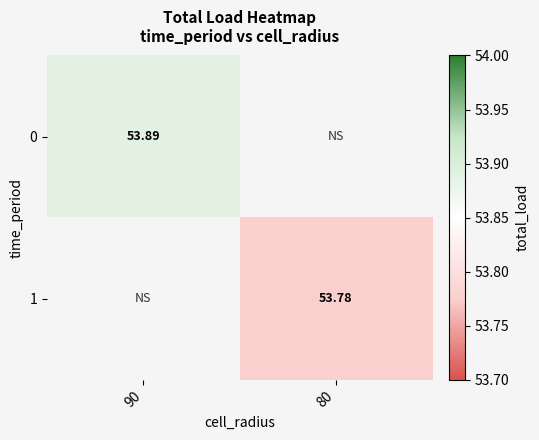

At how many categories does at least one series exceed 53?

2